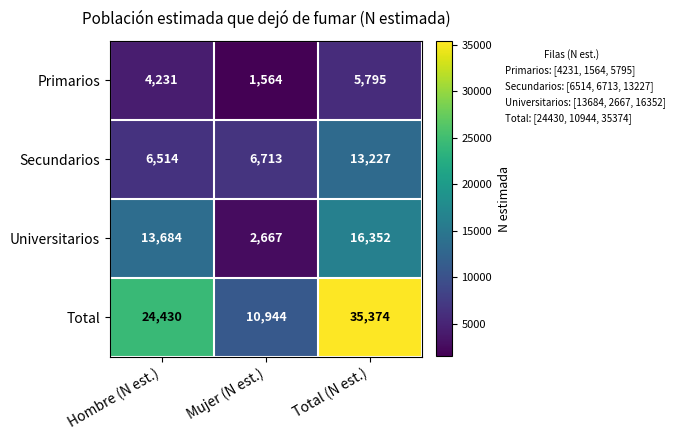

What is the average value of the Universitarios series?

10901